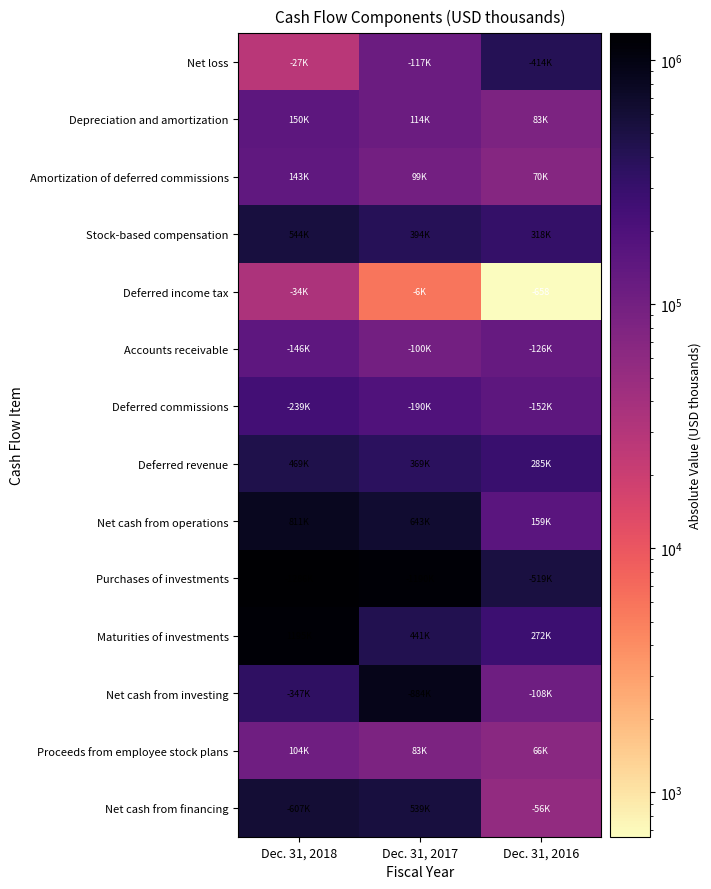

At which category is the sum across all series the highest?

Dec. 31, 2018